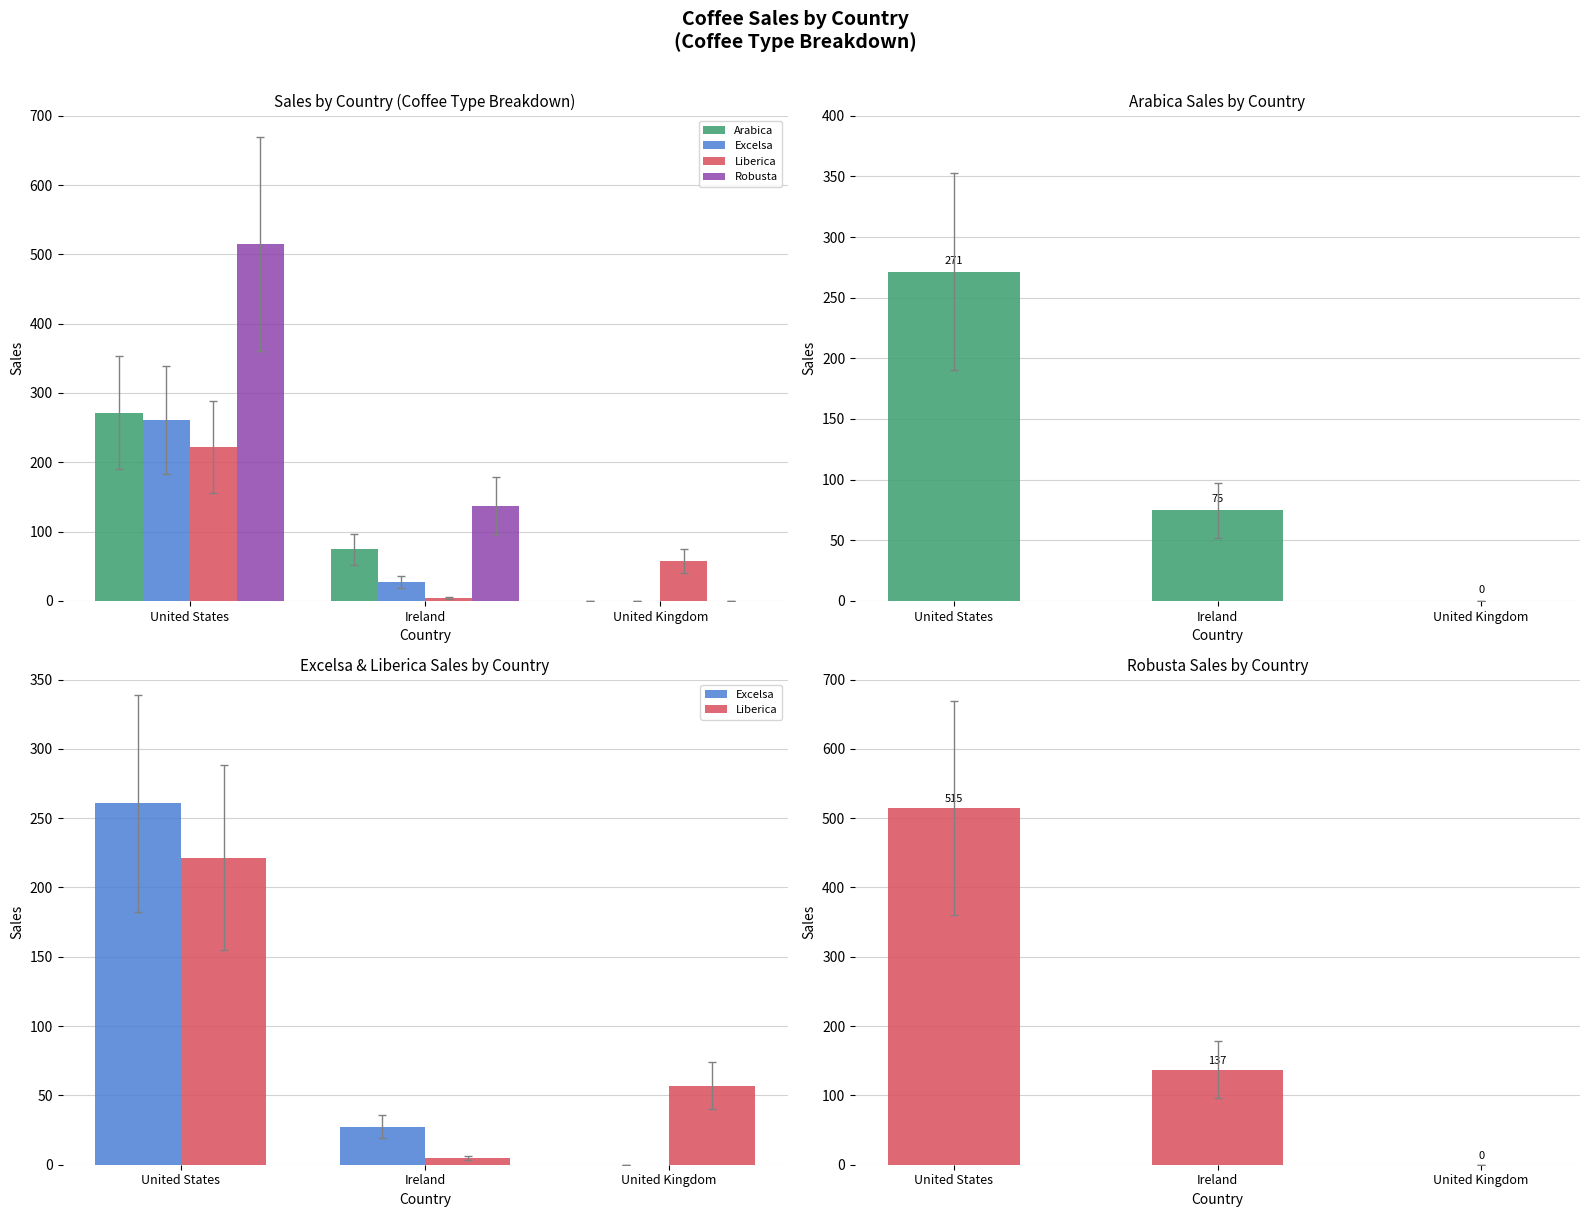

Which has a higher value, Ireland or United States?

United States